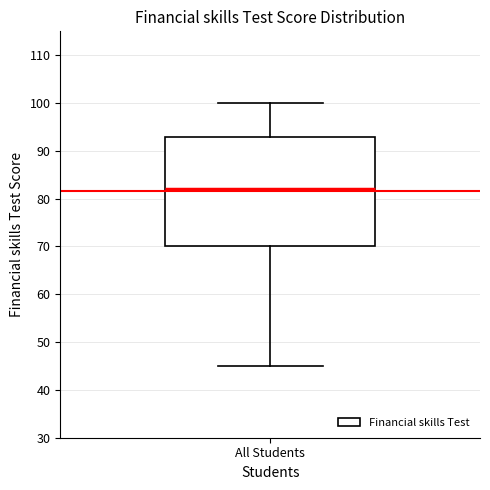

Transcribe this box plot: give where the median line is, the range the box spans, and where the two whiskers end, as read against the y-axis. The values are not printed on the chart, so give them approximately, as read against the axis.

median 82, box 70 to 93, whiskers 45 to 100